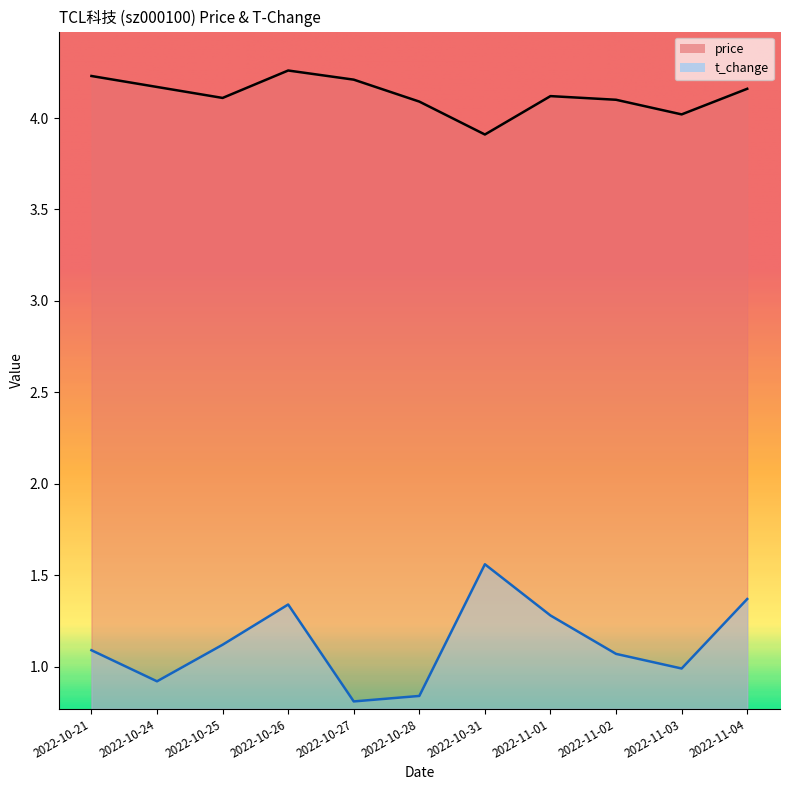

At which label is price closest to 4?

2022-11-03